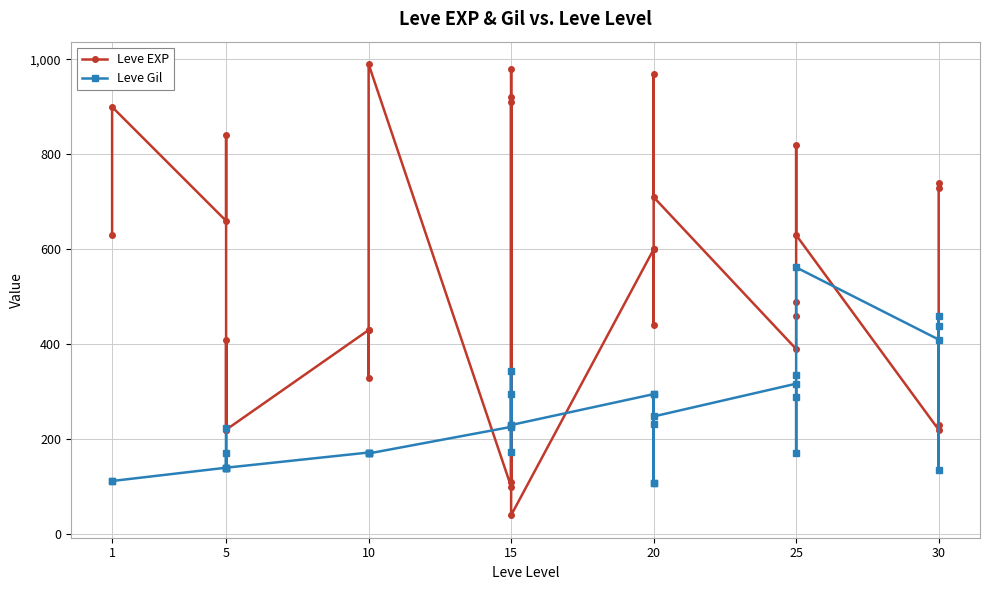

How many categories are shown in the chart?

33